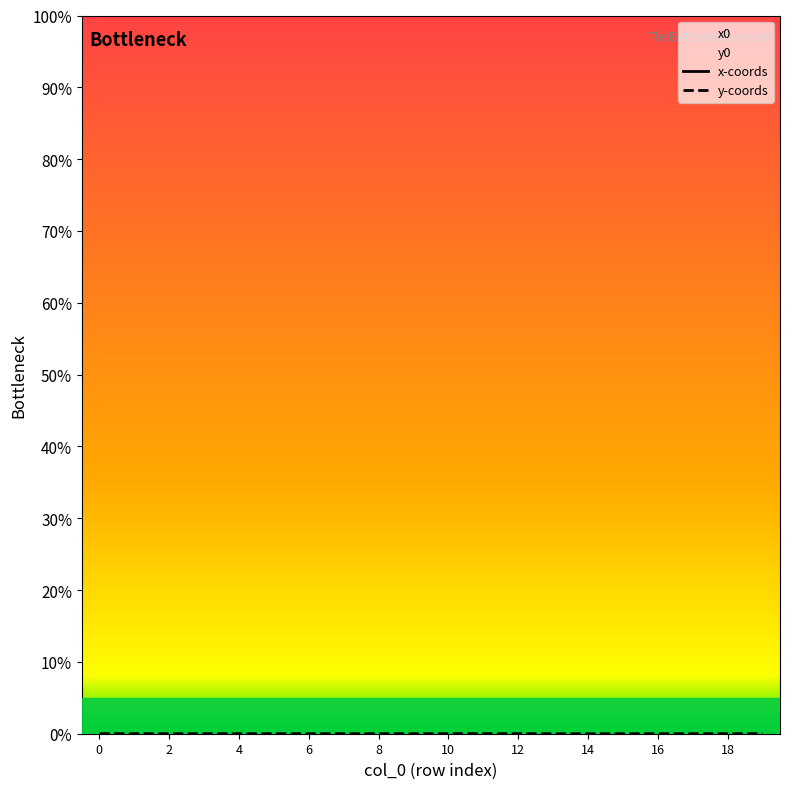

Which category has the lowest value across all series?

17